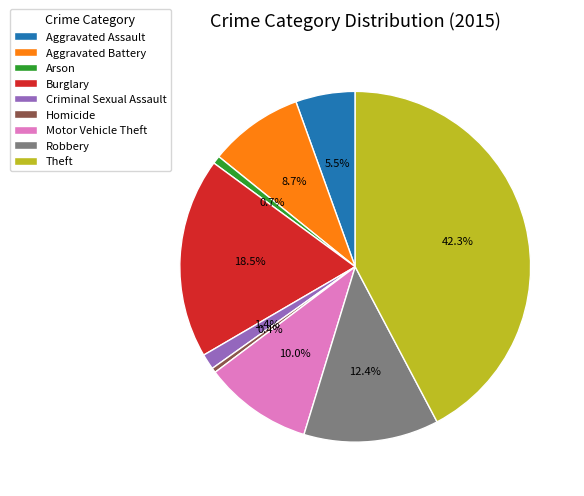

To the nearest percent, what portion does Aggravated Battery represent?

9%